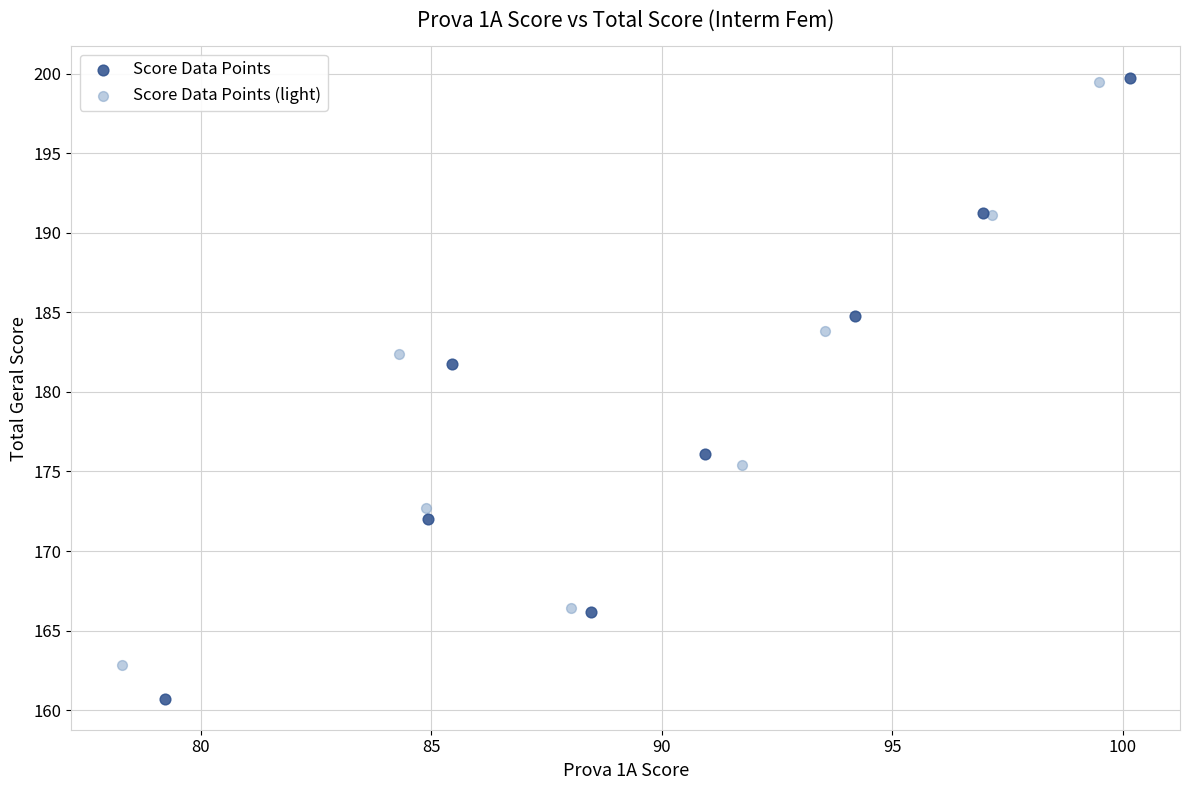

Which series has the widest spread of Y values?

Score Data Points